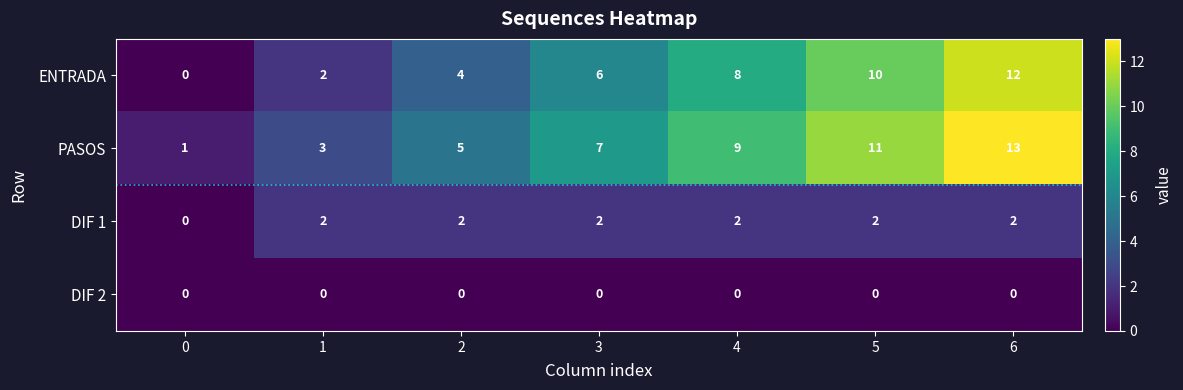

True or false: PASOS has a value of 1 at 0.

True